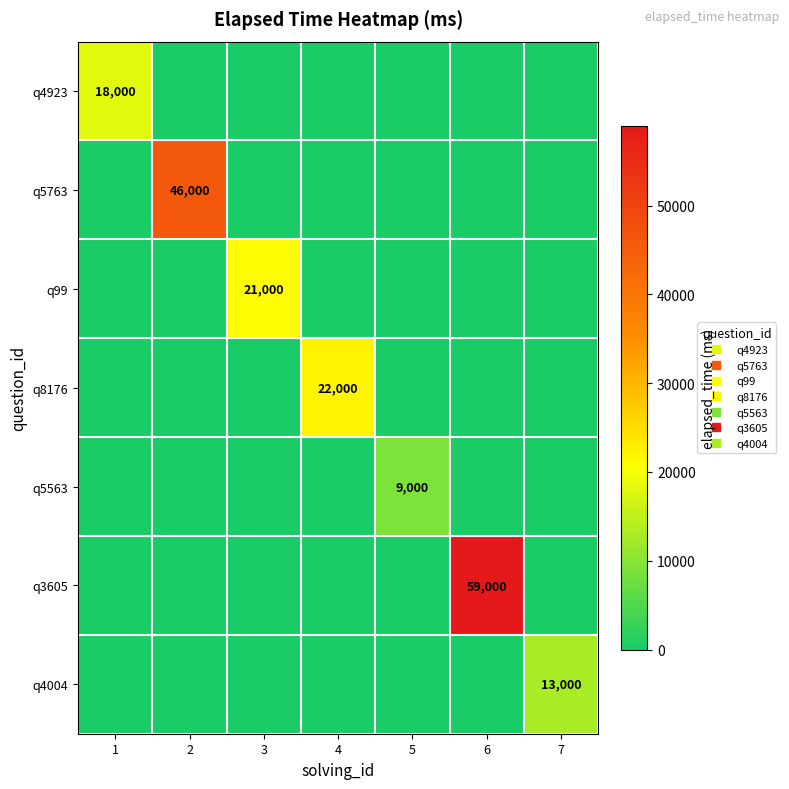

How many values in the q5763 series exceed 0?

1